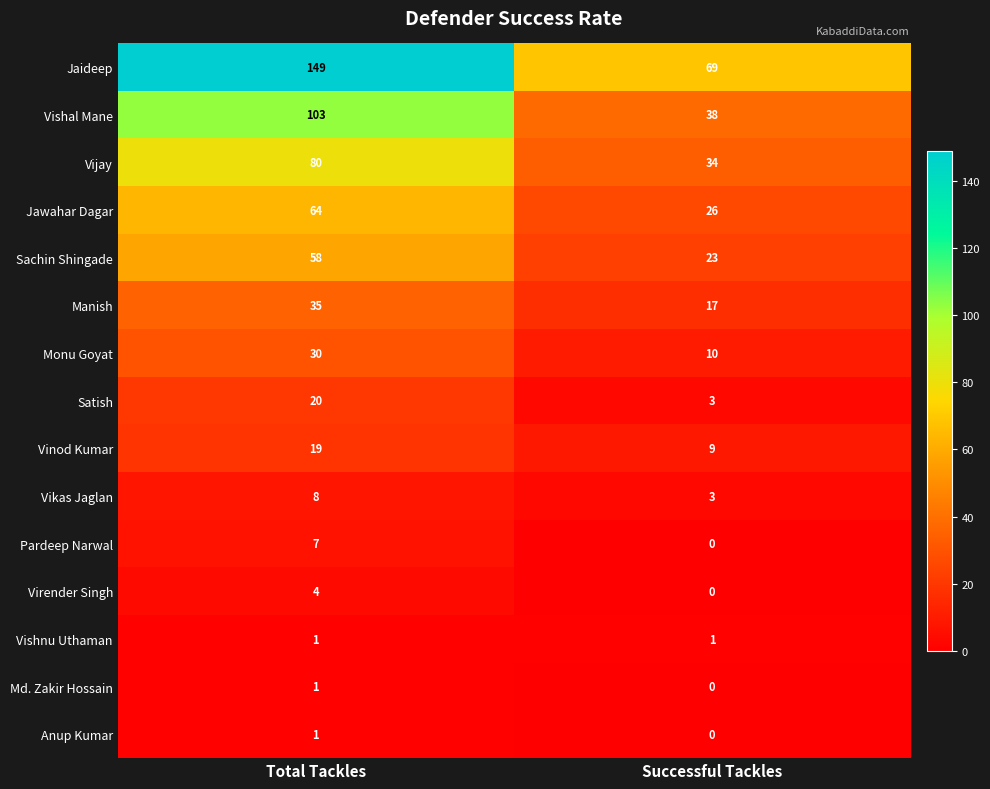

The Satish series shows 34 at Total Tackles. True or false?

False